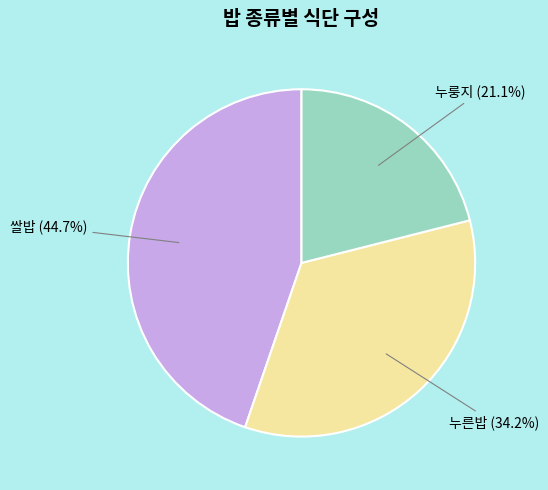

Is there a majority slice in this chart?

No